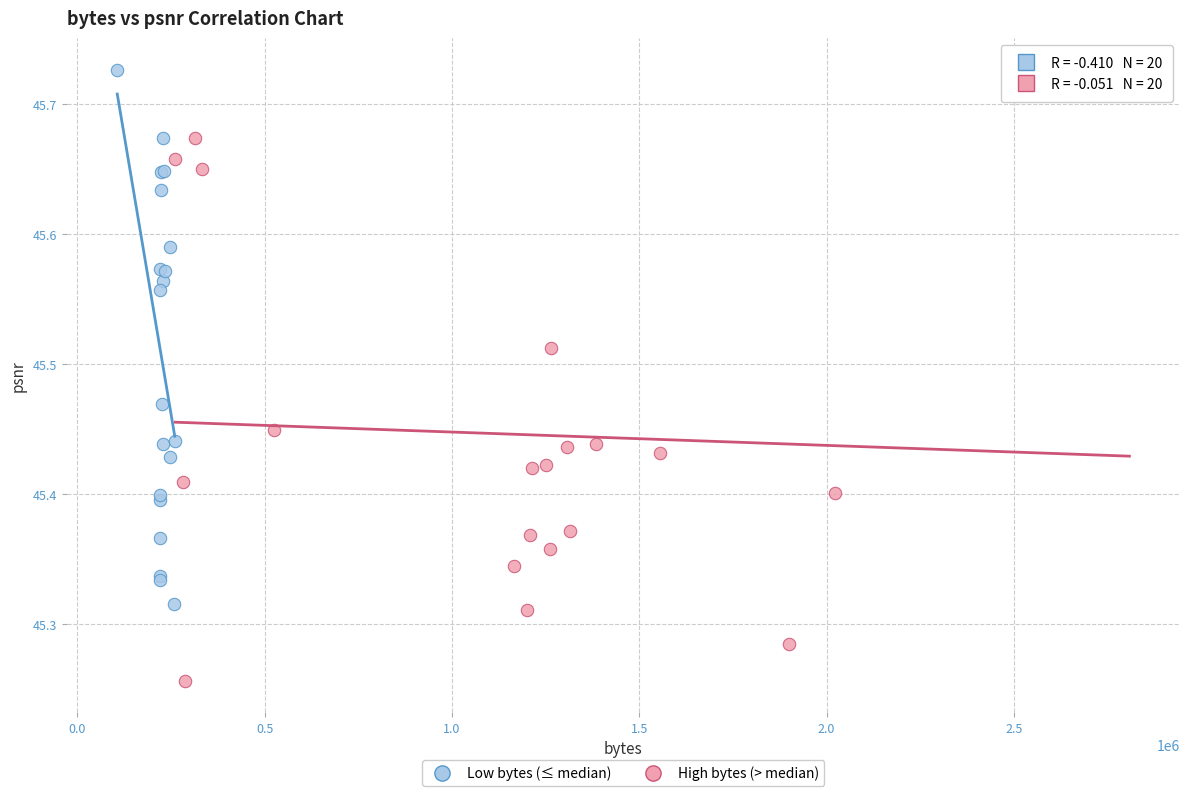

Which series has the widest spread of Y values?

High bytes (> median)